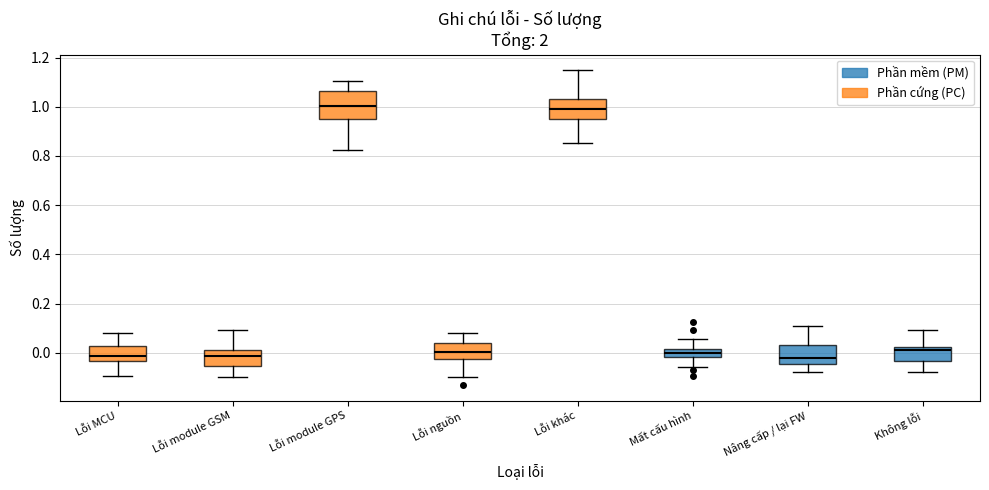

Reading left to right, transcribe this box plot: for each box, give where its median line is, the range the box spans, and where its two whiskers end, as read against the y-axis. The values are not printed on the chart, so give them approximately, as read against the axis.

Lỗi MCU: median -0.02, box -0.04 to 0.02, whiskers -0.10 to 0.08
Lỗi module GSM: median -0.02, box -0.06 to 0.00, whiskers -0.10 to 0.10
Lỗi module GPS: median 1.00, box 0.94 to 1.06, whiskers 0.82 to 1.10
Lỗi nguồn: median 0.00, box -0.02 to 0.04, whiskers -0.10 to 0.08
Lỗi khác: median 0.98, box 0.94 to 1.04, whiskers 0.86 to 1.14
Mất cấu hình: median 0.00, box -0.02 to 0.02, whiskers -0.06 to 0.06
Nâng cấp / lại FW: median -0.02, box -0.04 to 0.04, whiskers -0.08 to 0.10
Không lỗi: median 0.02 (just below the box's upper edge), box -0.04 to 0.02, whiskers -0.08 to 0.10